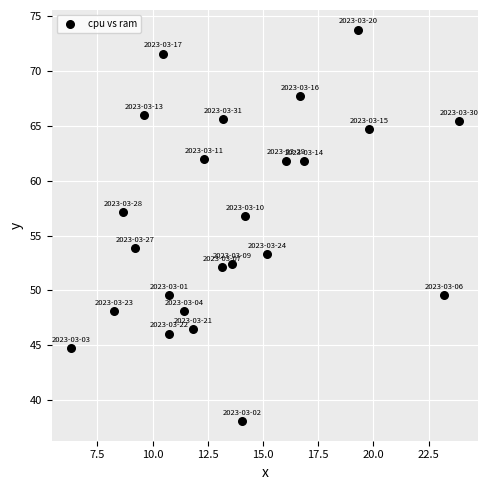

What Y value in the scatter plot is closest to 55?

53.9